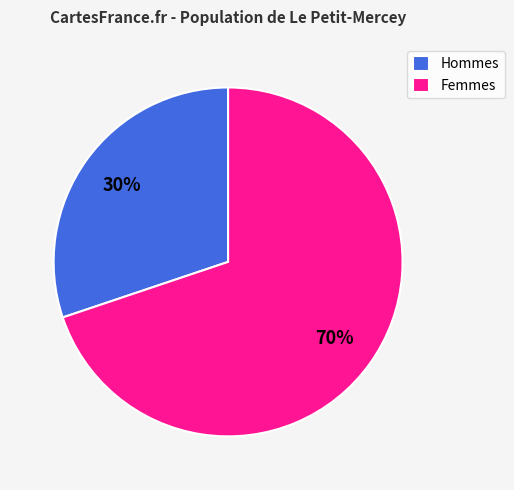

To the nearest percent, what is the difference between the largest and smallest slice percentages?

40%